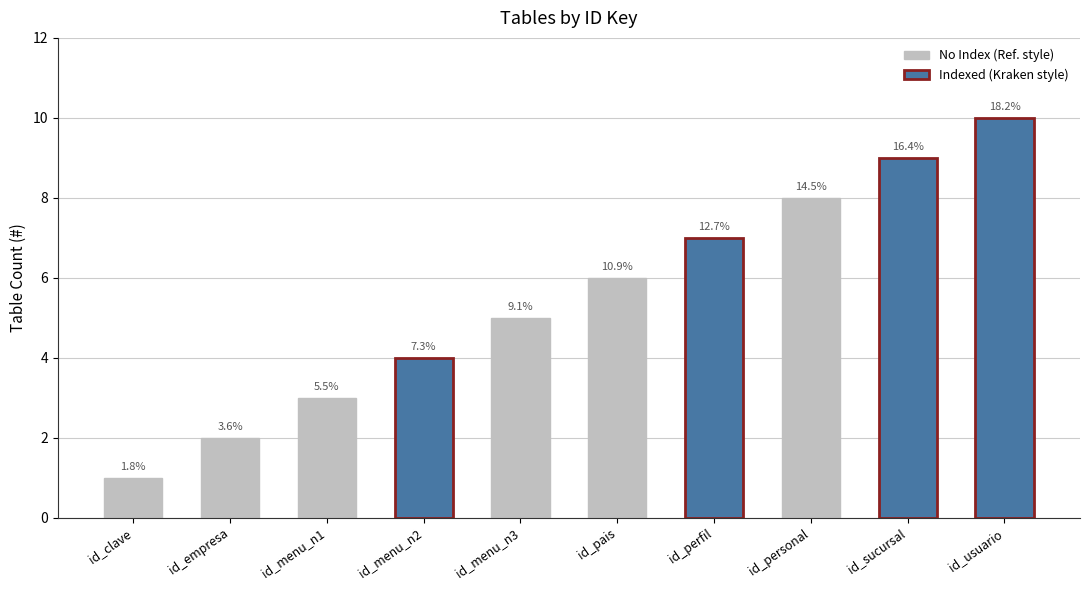

Does the chart contain any negative values?

No